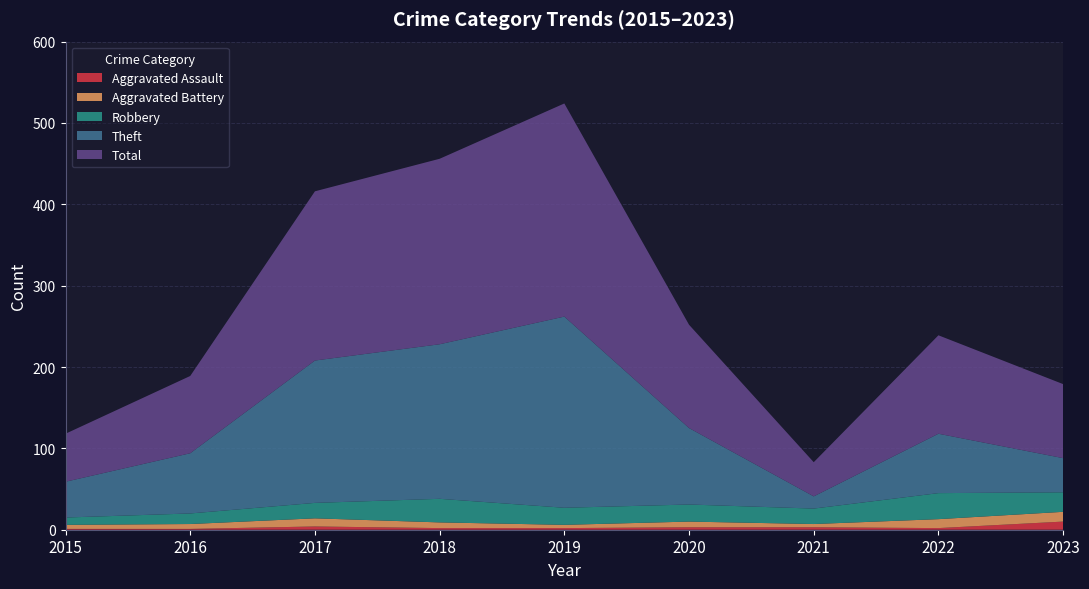

Reading left to right, what are all the values shown in this chart?

Aggravated Assault: 1	1	4	2	2	3	3	2	10
Aggravated Battery: 5	6	10	7	4	7	4	11	12
Robbery: 9	13	19	29	21	21	19	32	24
Theft: 44	74	175	190	235	94	15	73	42
Total: 59	95	208	228	262	127	42	121	91